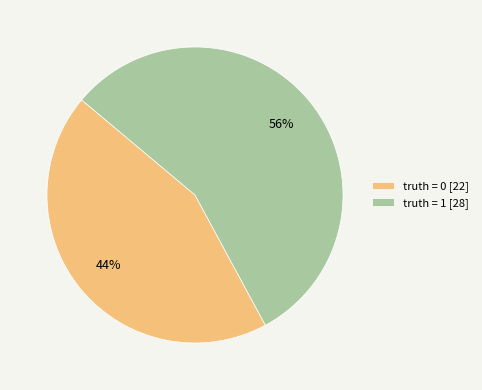

Approximately how many times larger is the value at truth = 0 compared to truth = 1?

0.8